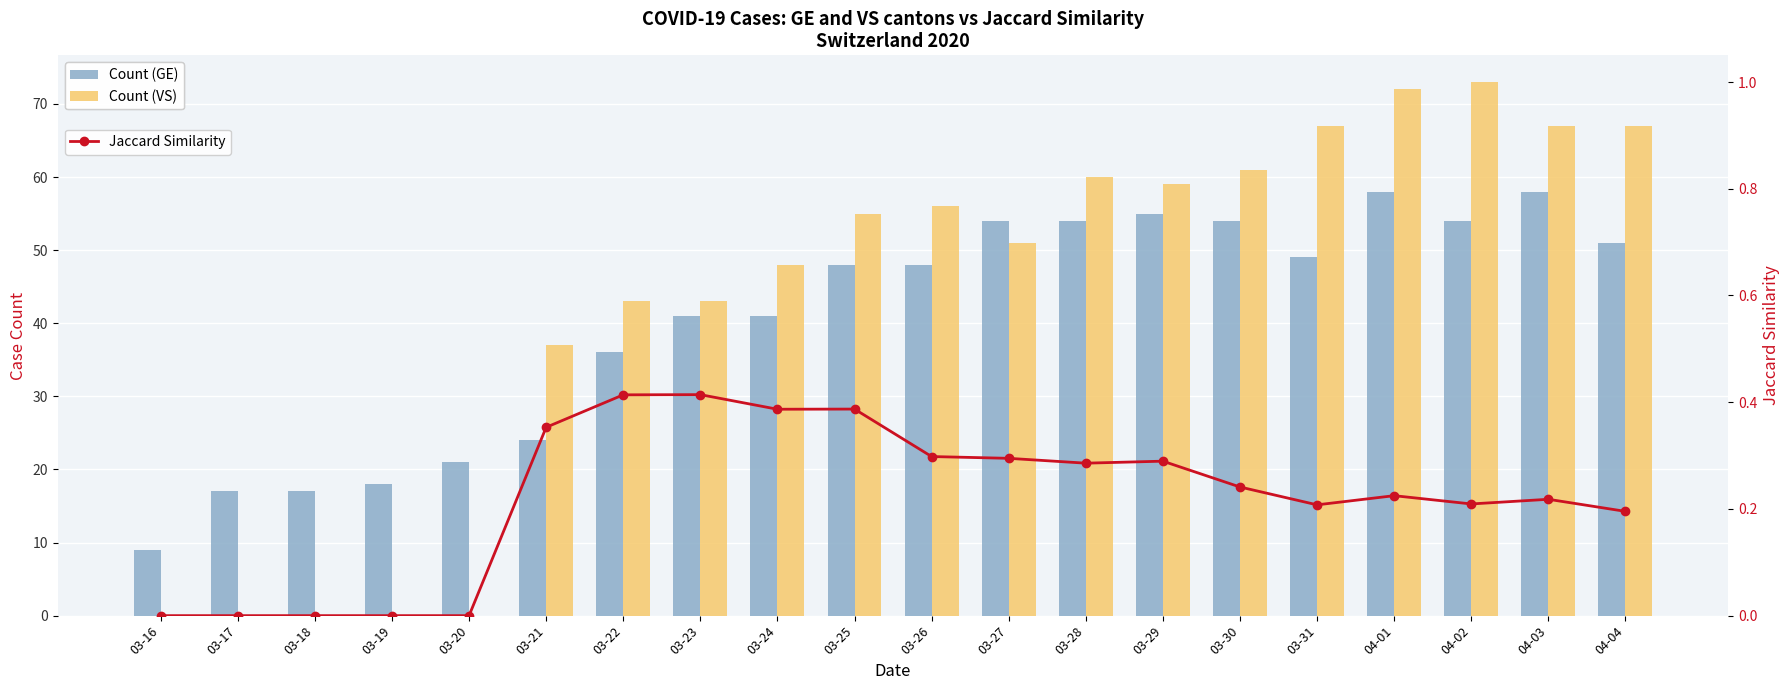

What is the sum of the Count (VS) values at 03-21 and 03-29?

96.0